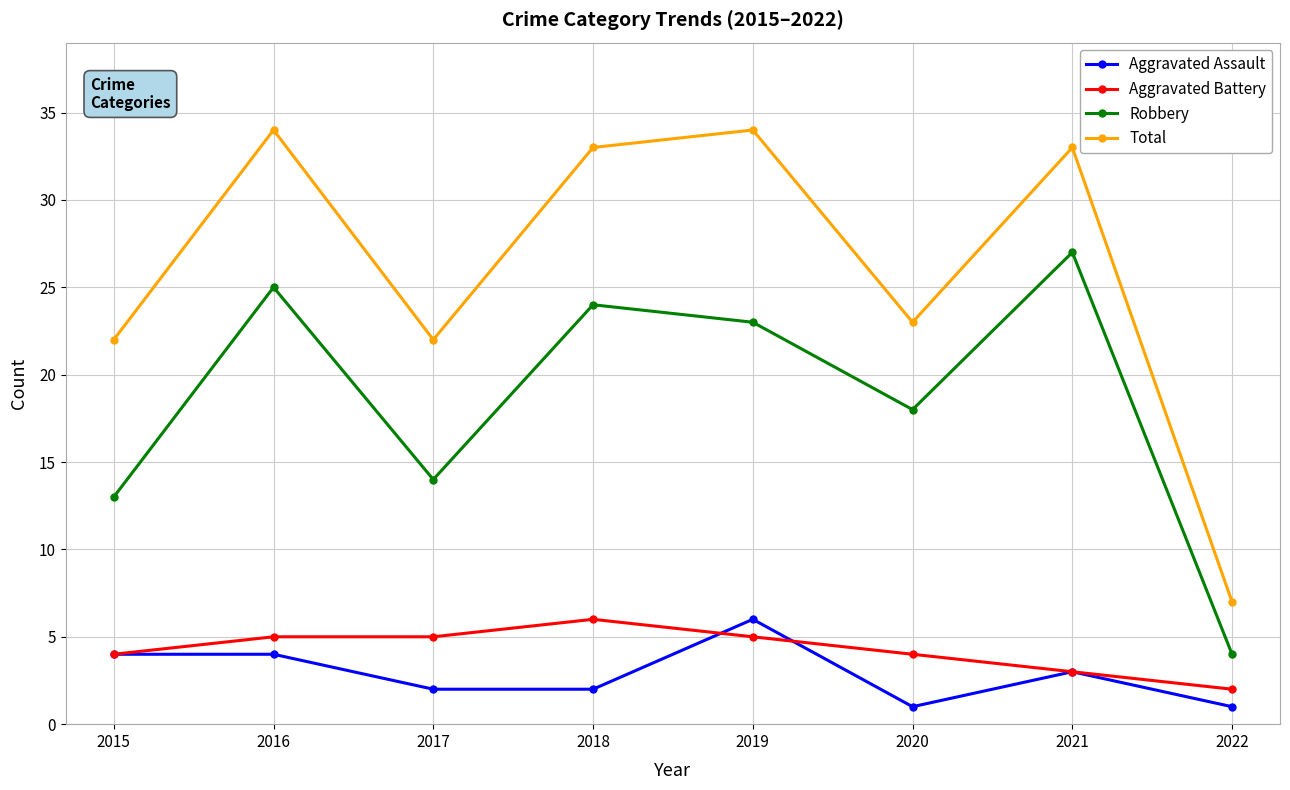

Reading left to right, transcribe all the data shown in this chart.

Aggravated Assault: 4	4	2	2	6	1	3	1
Aggravated Battery: 4	5	5	6	5	4	3	2
Robbery: 13	25	14	24	23	18	27	4
Total: 22	34	22	33	34	23	33	7